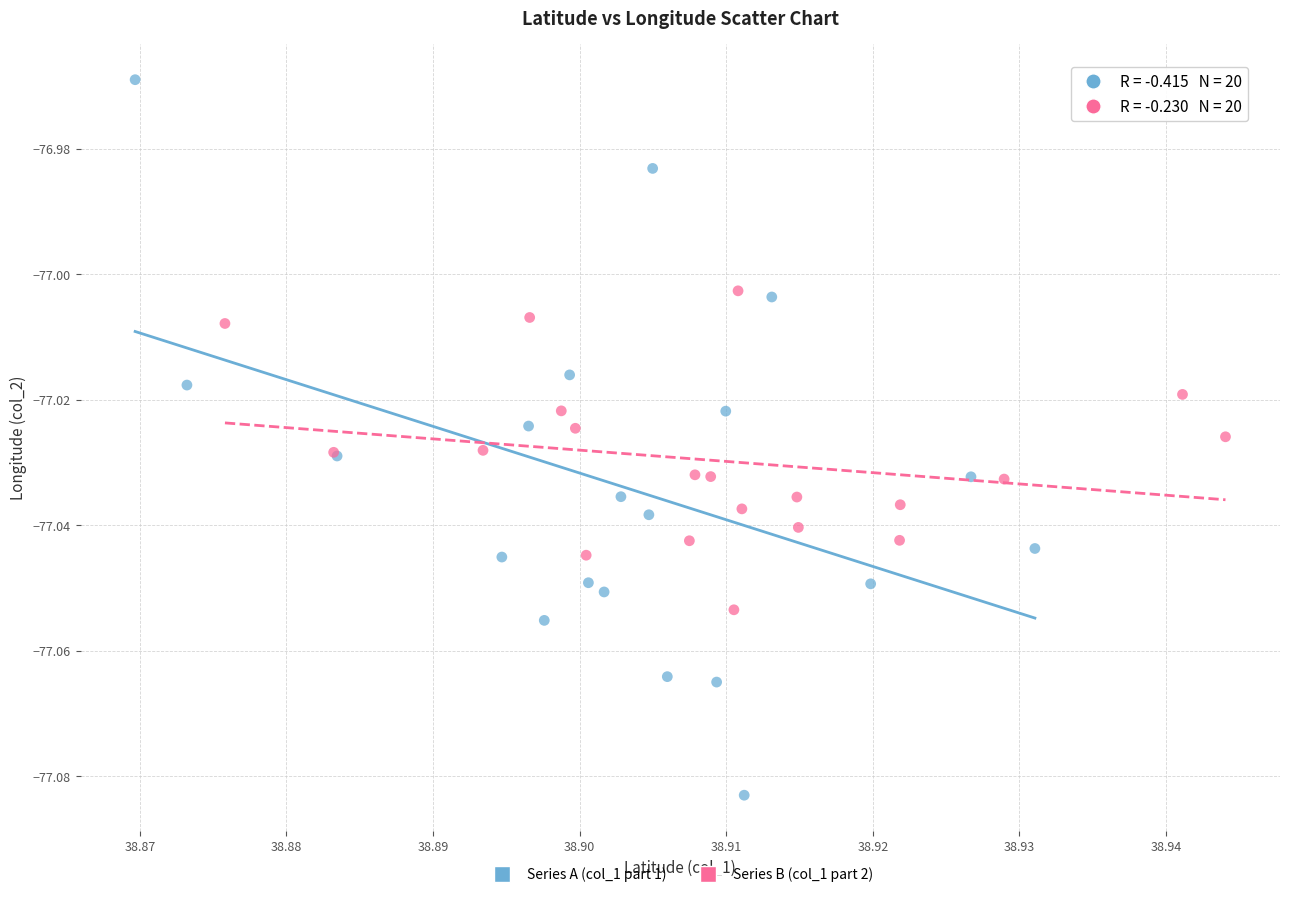

What are all the series names shown in the legend?

Series A (col_1 part 1), Series B (col_1 part 2)